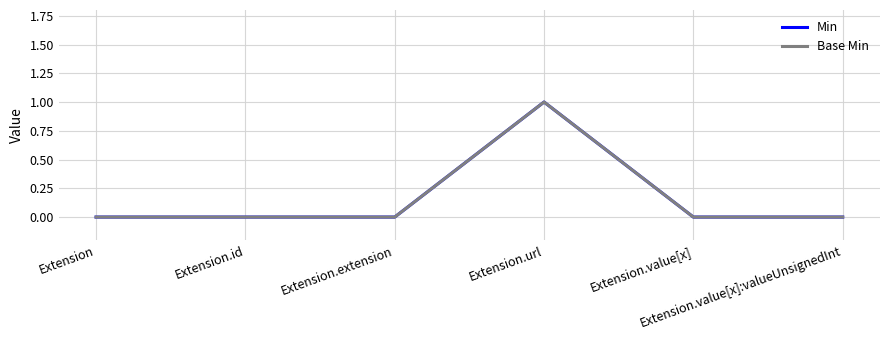

Does the chart have visible grid lines?

Yes